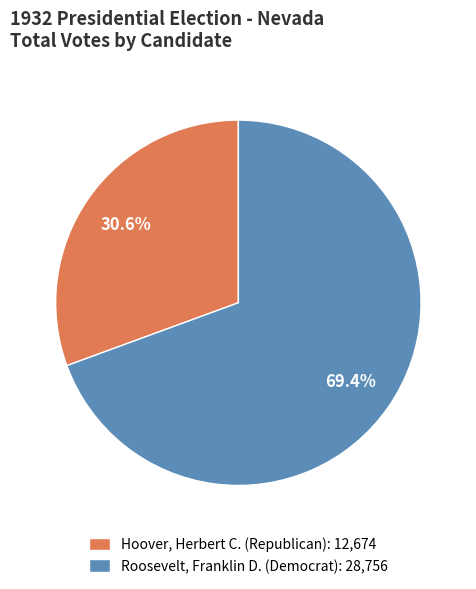

To the nearest percent, what is the average slice percentage?

50%